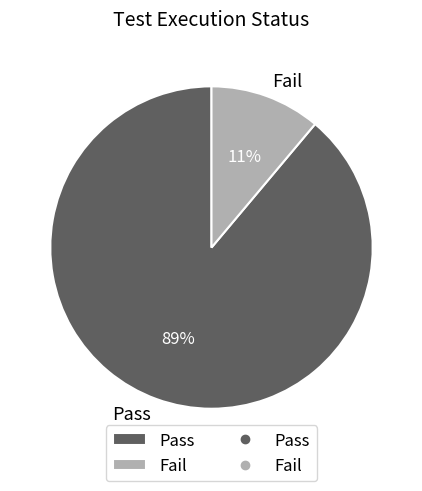

Is there any slice that represents more than half of the pie?

Yes